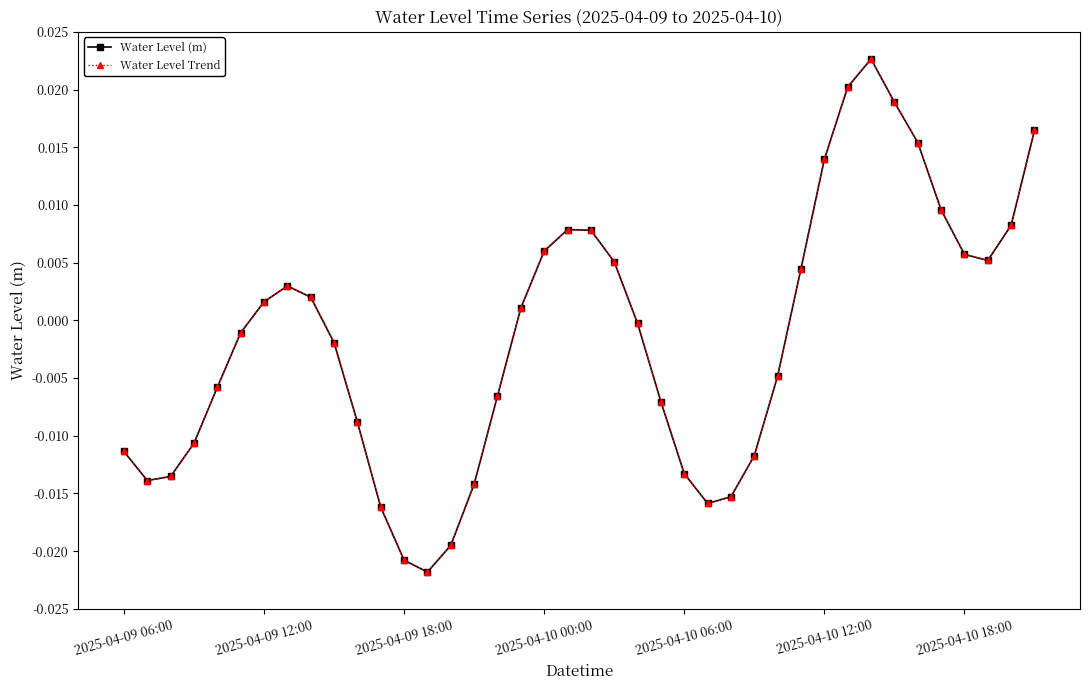

Is this an area chart (filled region under the line)?

No